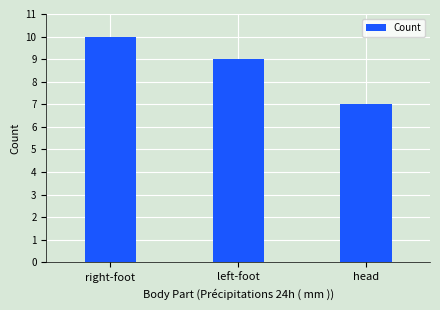

What value does the data have at head?

7